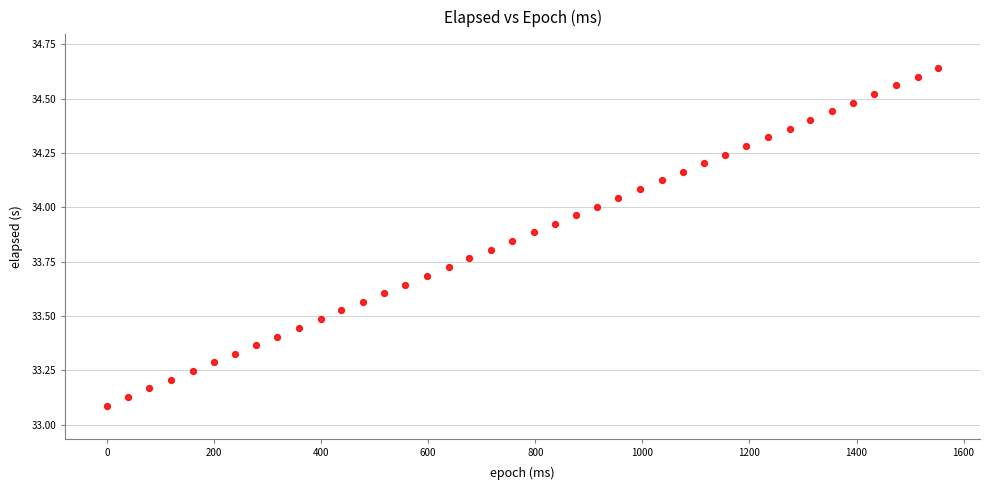

What is the range of X values (max minus min)?

1553.0